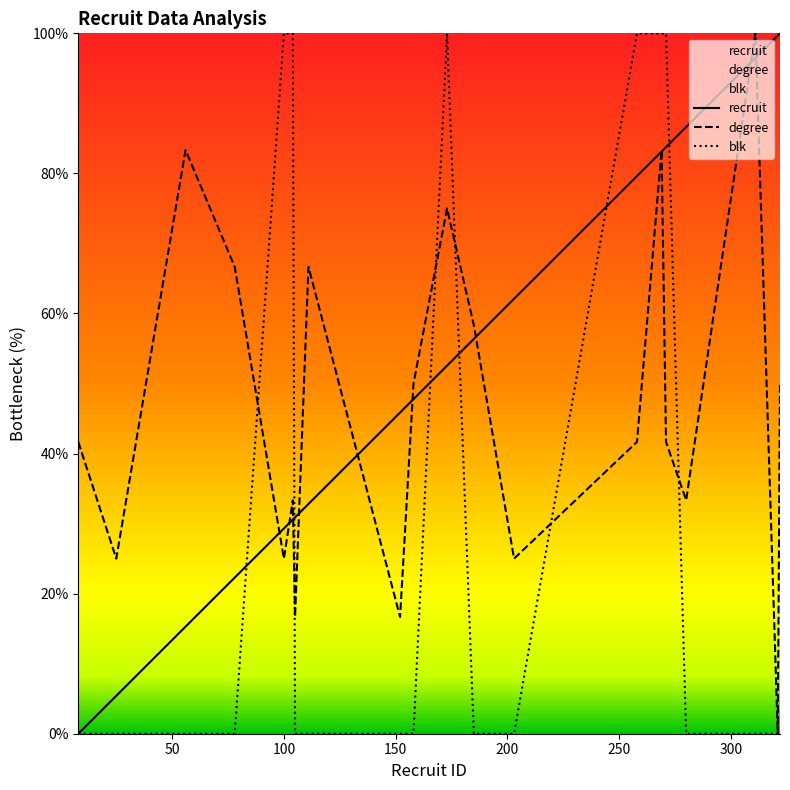

How many intersections are there between blk and recruit?

6